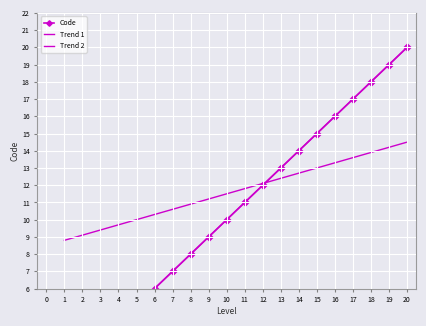

Read the Trend 2 value at 9.

11.2